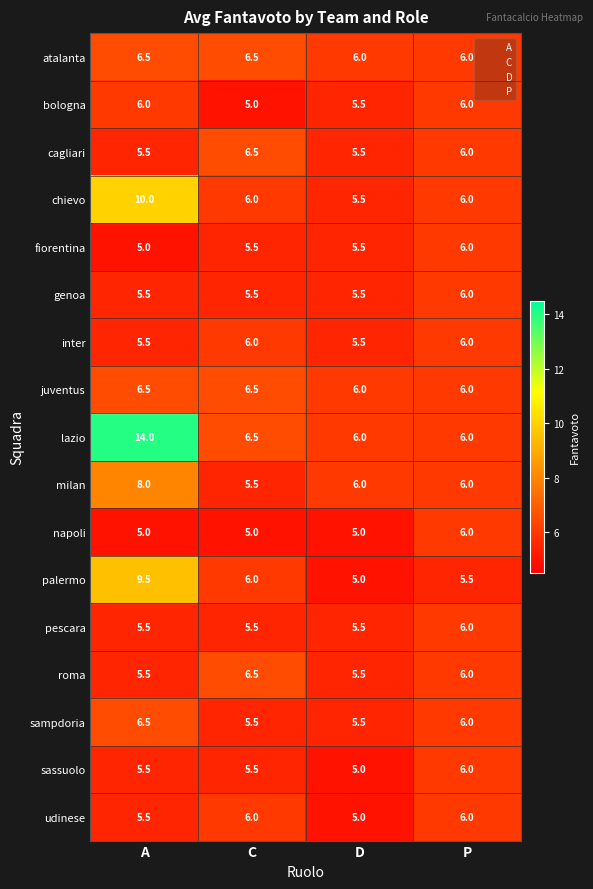

What is the greatest value displayed?

14.0